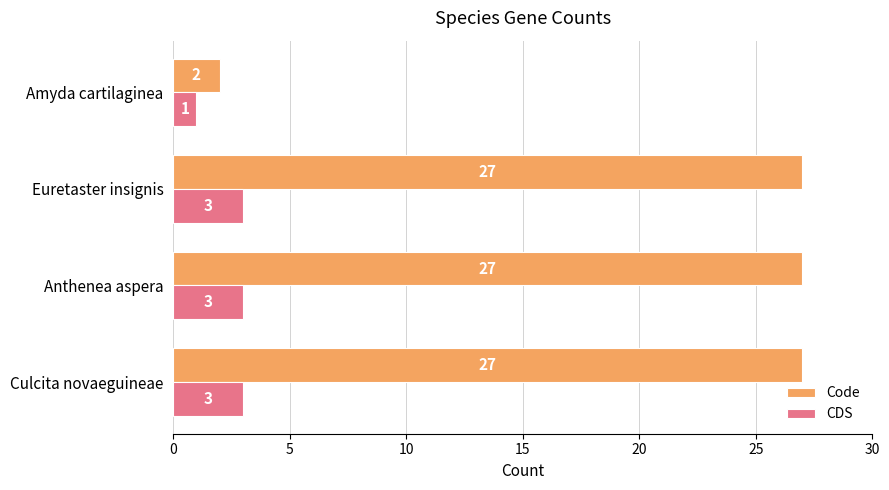

Rank the series at Amyda cartilaginea from highest to lowest value.

Code, CDS